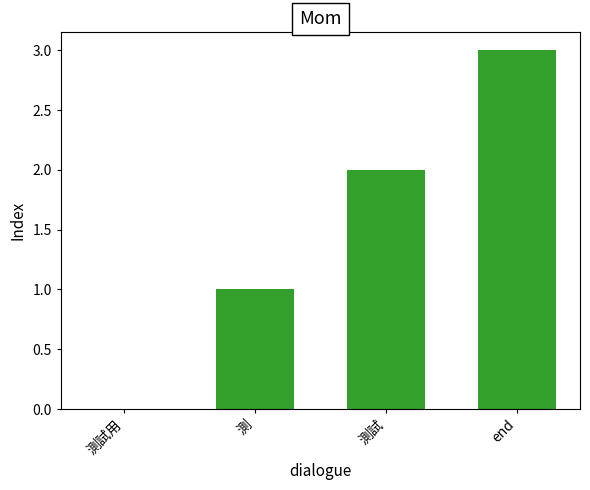

What is the maximum value shown in the chart?

3